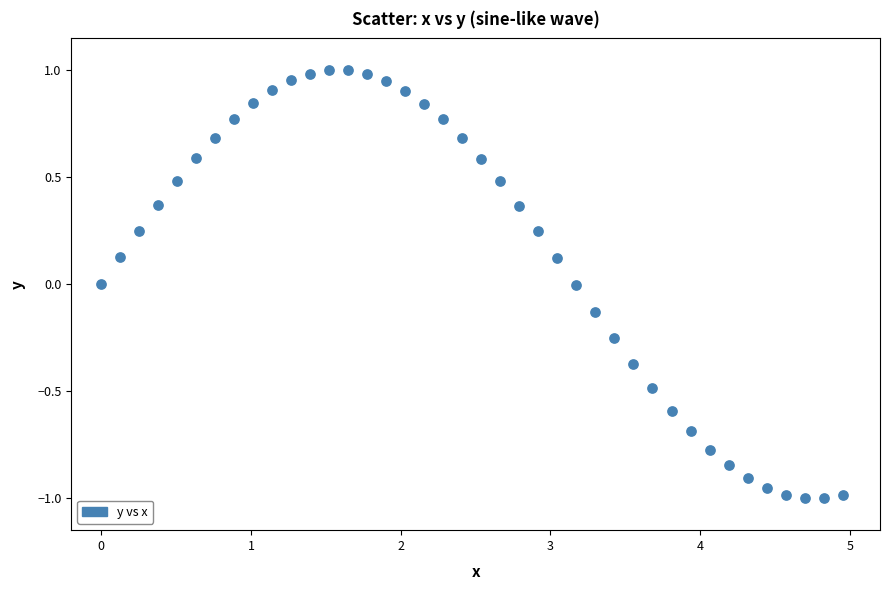

What is the range of Y values (max minus min)?

2.0